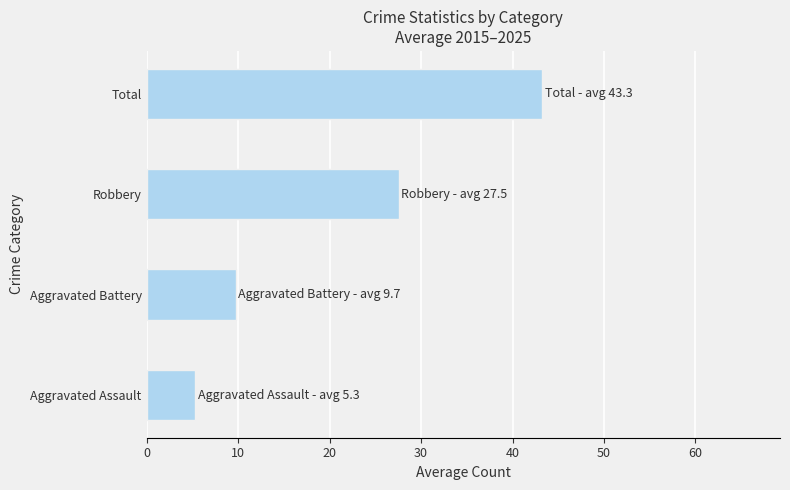

What is the difference between the second highest and second lowest values?

17.8